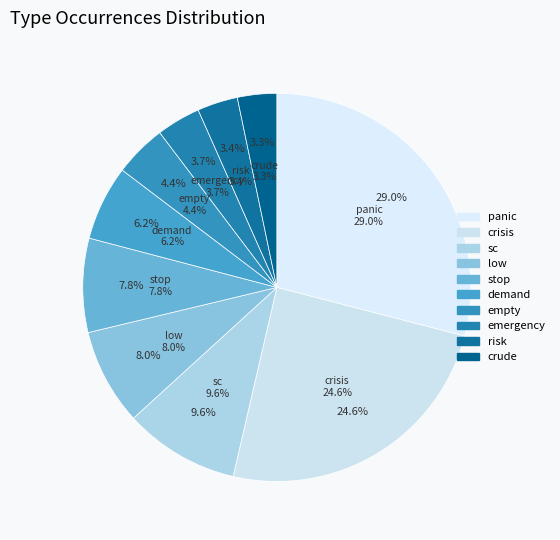

What is the largest slice in the pie chart?

panic